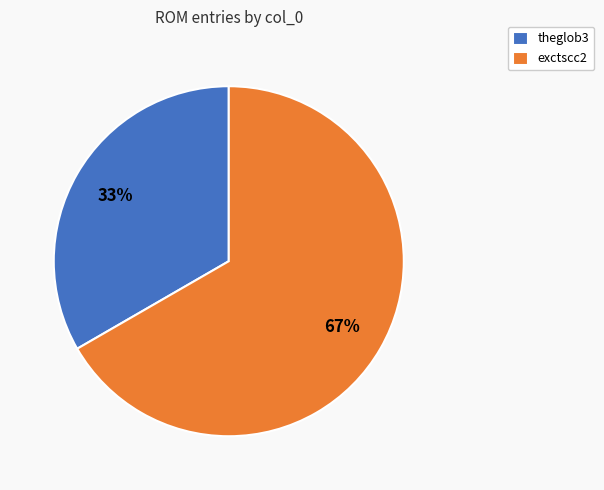

Which slice is the smallest?

theglob3